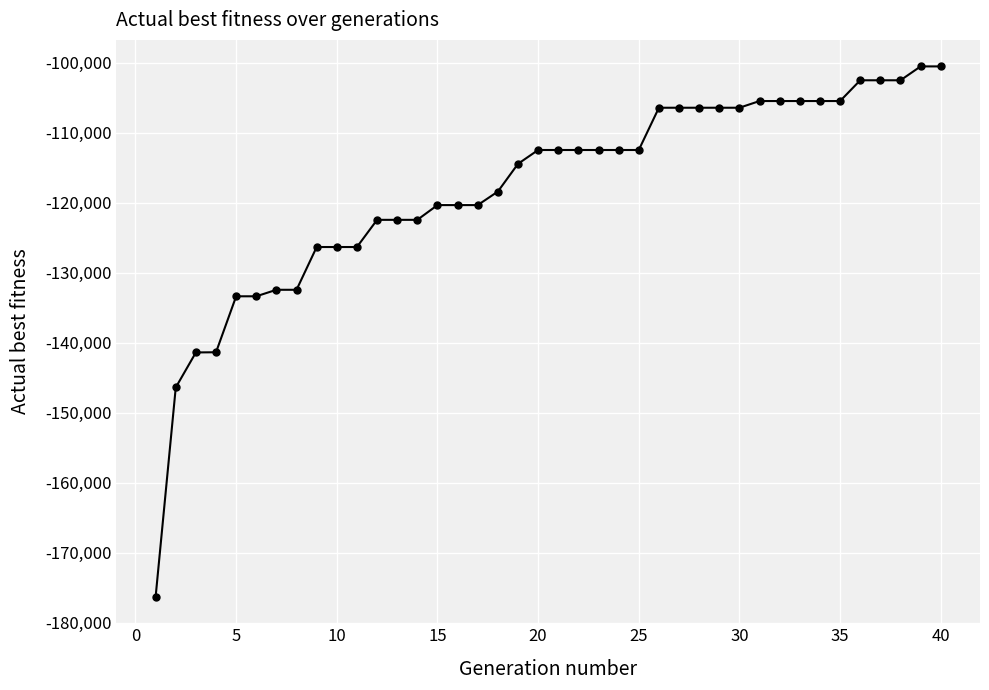

What is the value of the 11th point from the left?

-126316